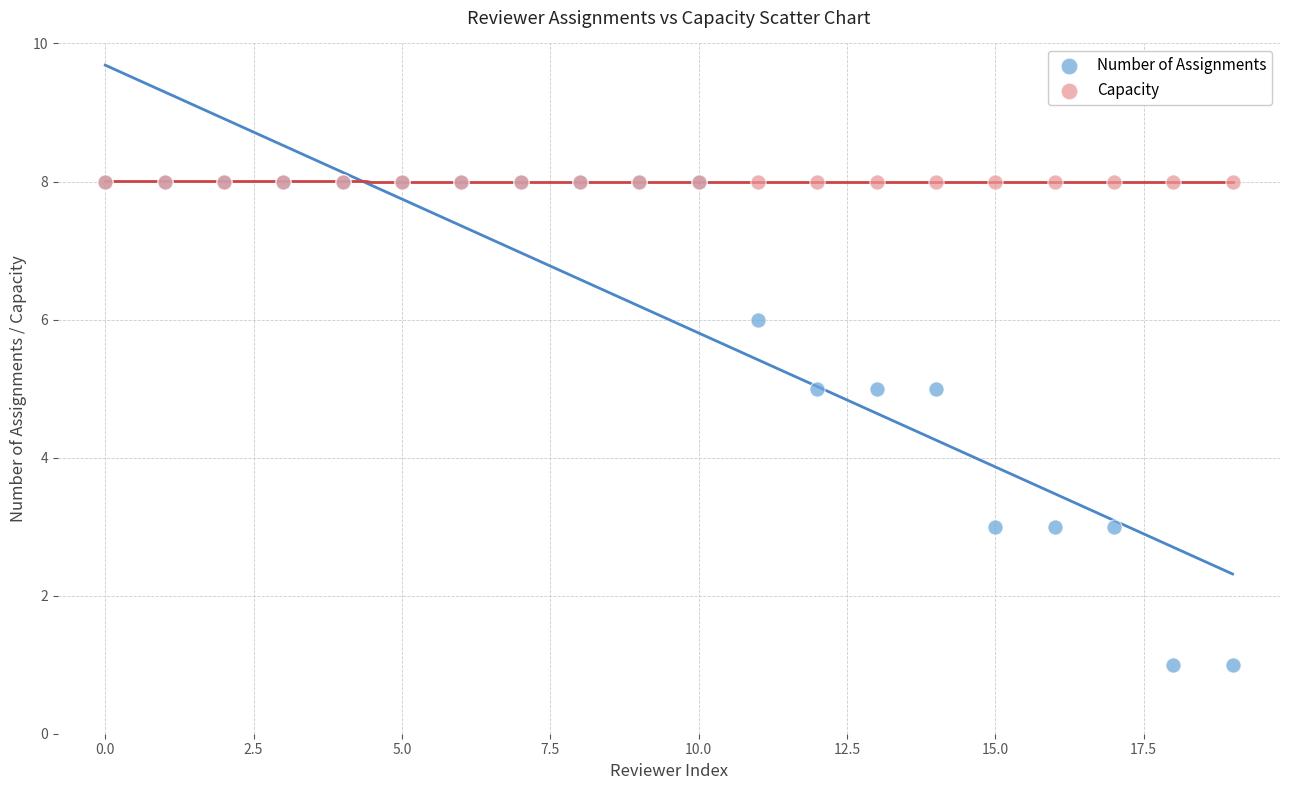

What are all the series names shown in the legend?

Number of Assignments, Capacity